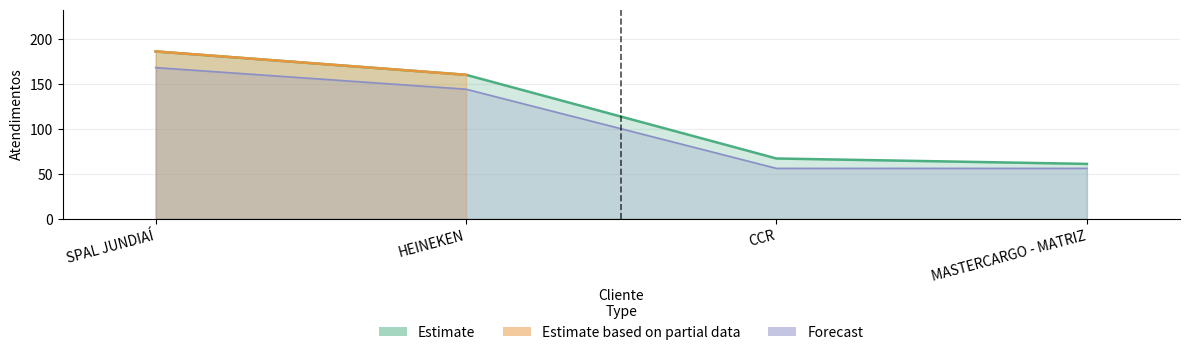

Is it true that the value at SPAL JUNDIAÍ is 262?

False